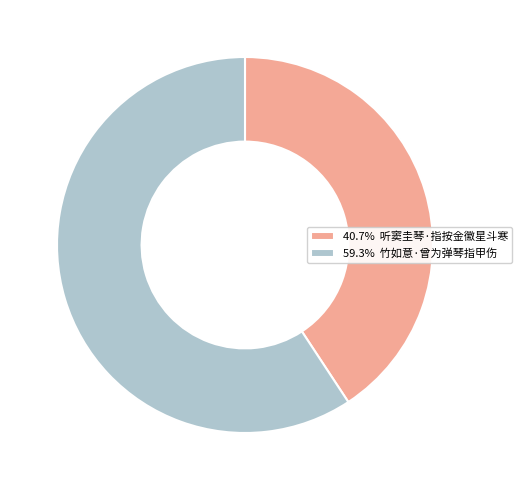

What is the ratio of the value at 59.3% 竹如意·曾为弹琴指甲伤 to the value at 40.7% 听窦圭琴·指按金徽星斗寒?

1.5